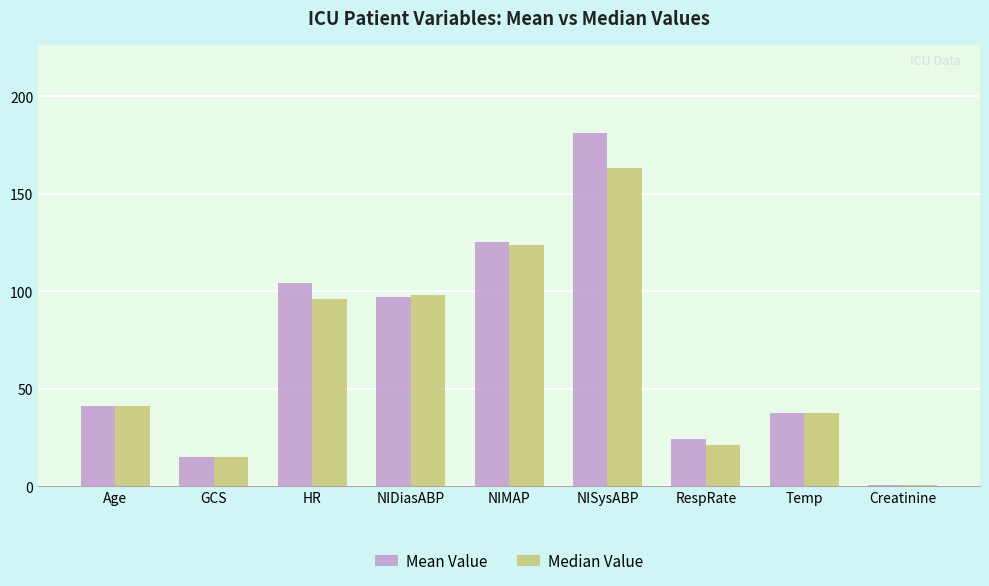

At which category is the sum across all series the highest?

NISysABP